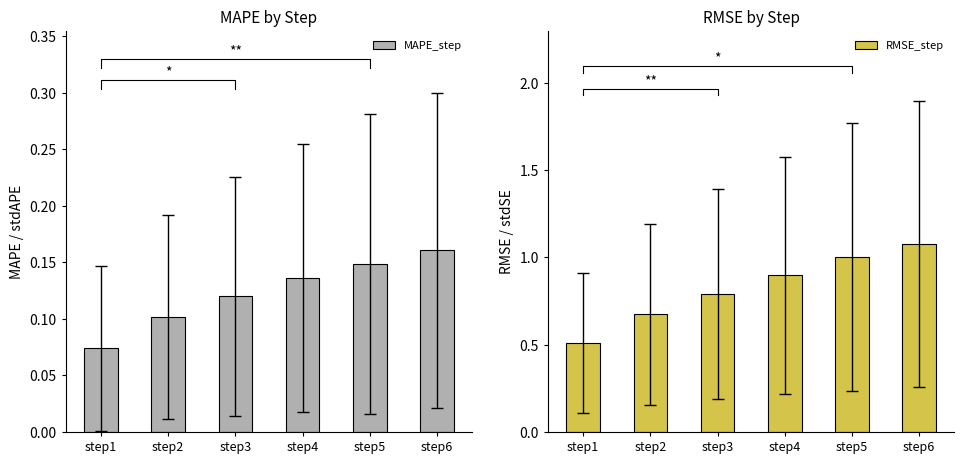

Between step2 and step6, which is larger?

step6